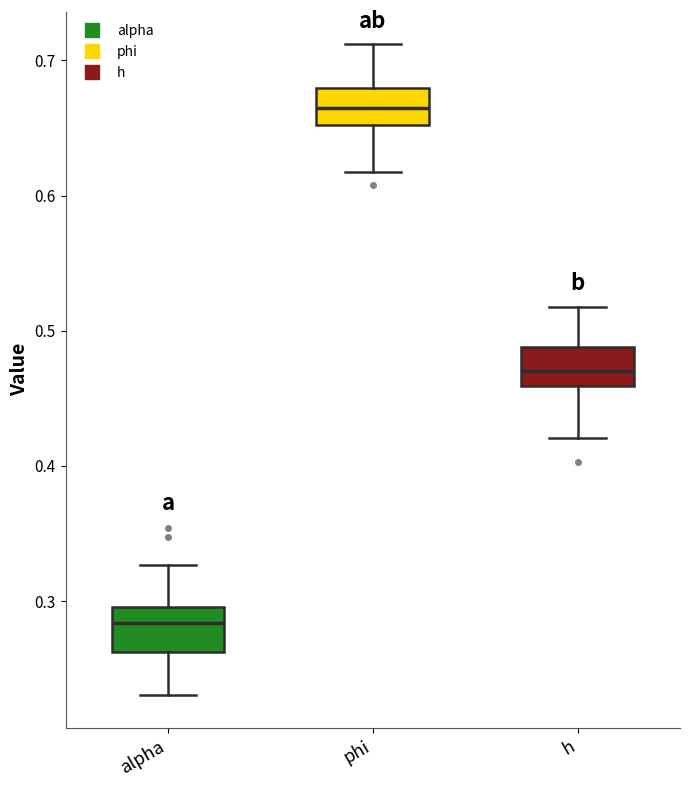

Reading left to right, read every box against the y-axis: the position of its median line, the range the box covers, and the ends of its whiskers. The values are not printed on the chart, so give them approximately, as read against the axis.

alpha: median 0.28, box 0.26 to 0.30, whiskers 0.23 to 0.33
phi: median 0.67, box 0.65 to 0.68, whiskers 0.62 to 0.71
h: median 0.47, box 0.46 to 0.49, whiskers 0.42 to 0.52